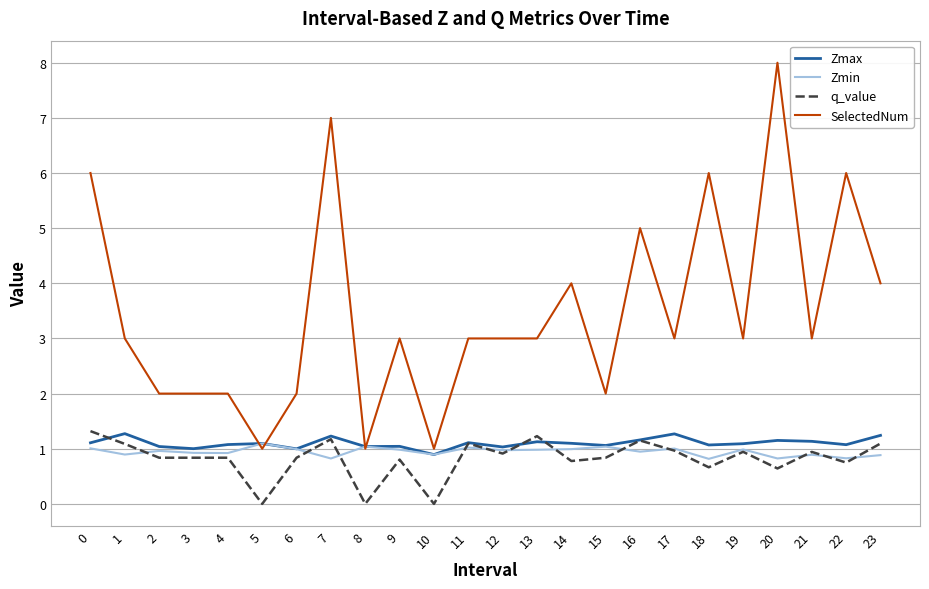

Is the value of SelectedNum at 12 greater than the value of Zmax at 3?

Yes